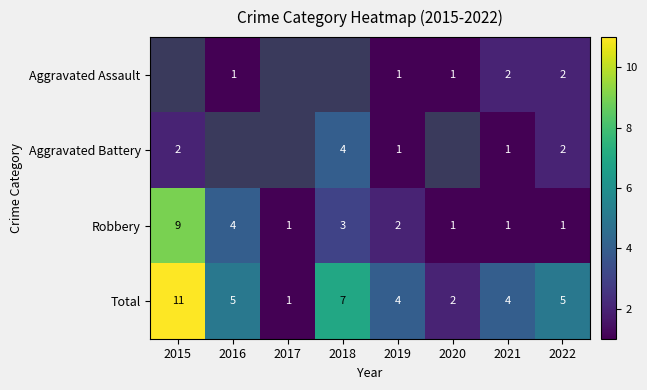

Is the value of Aggravated Battery at 2015 greater than the value of Total at 2015?

No